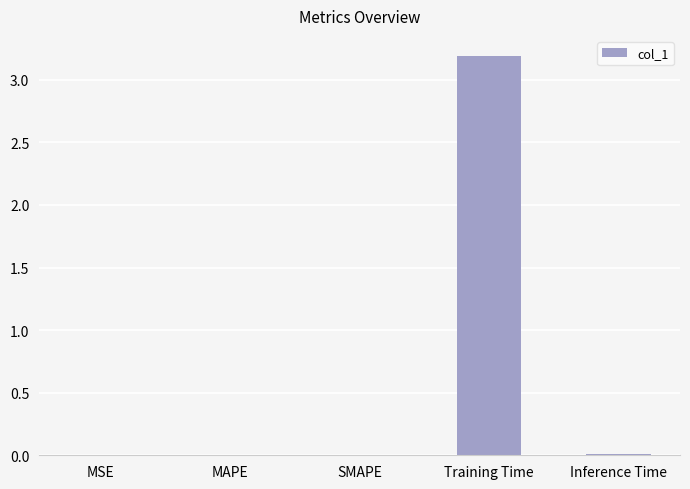

The chart shows a value of 0.0 at SMAPE. True or false?

True